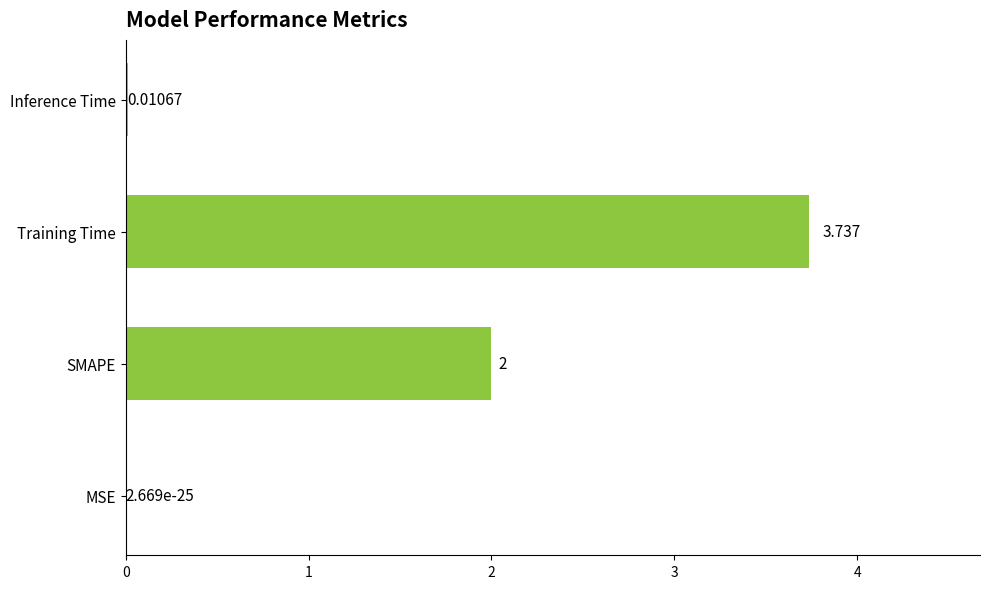

At which category does the chart reach its peak across all series?

Training Time